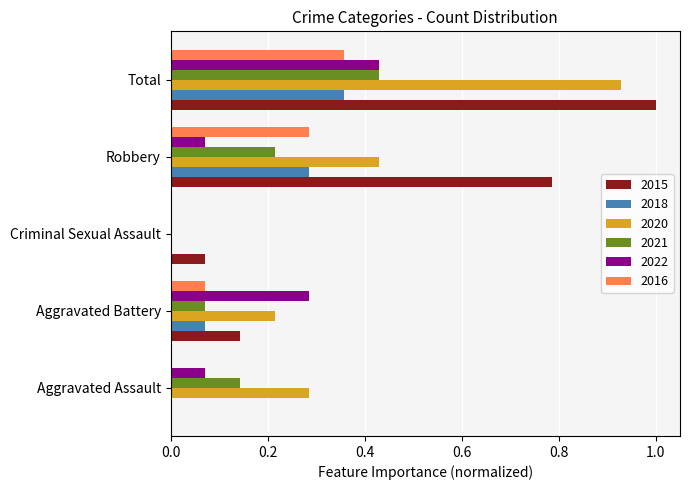

Is it true that 2021 equals 0.3 at Total?

False